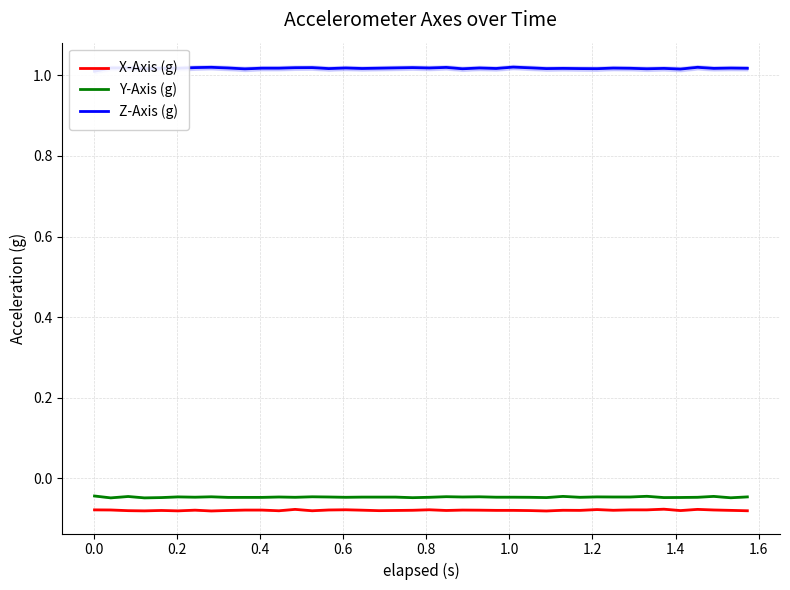

True or false: X-Axis (g) and Y-Axis (g) cross at least once.

False